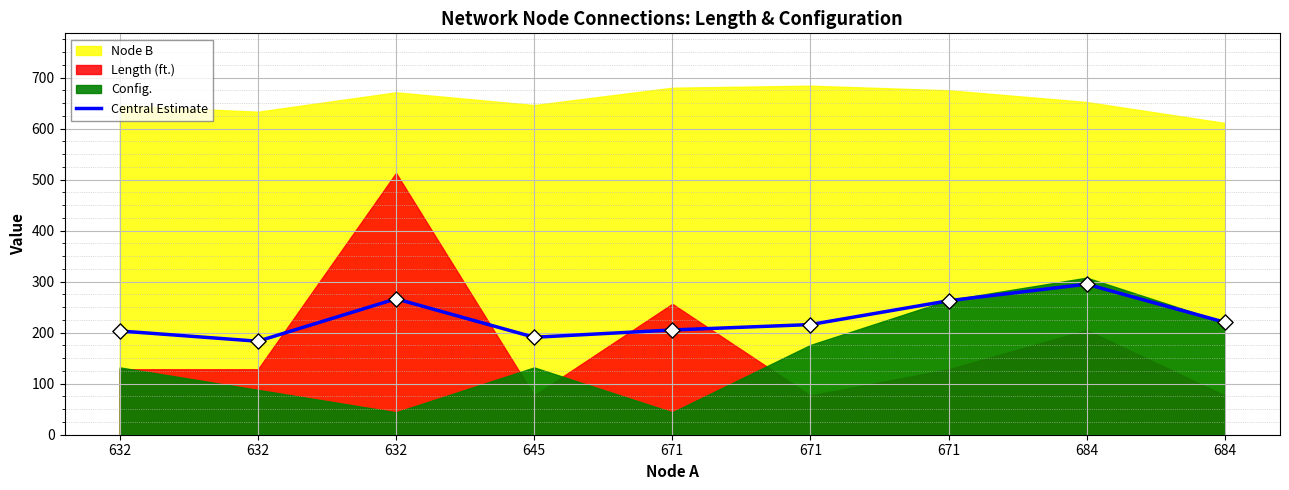

What is the change in value from 632 to 671?

+22.1